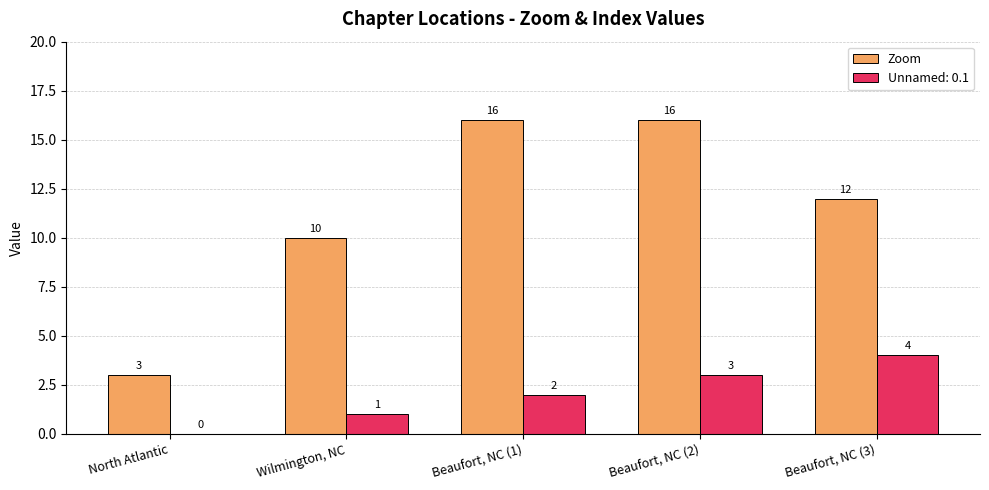

Between North Atlantic and Beaufort, NC (3), which series saw the biggest shift?

Zoom